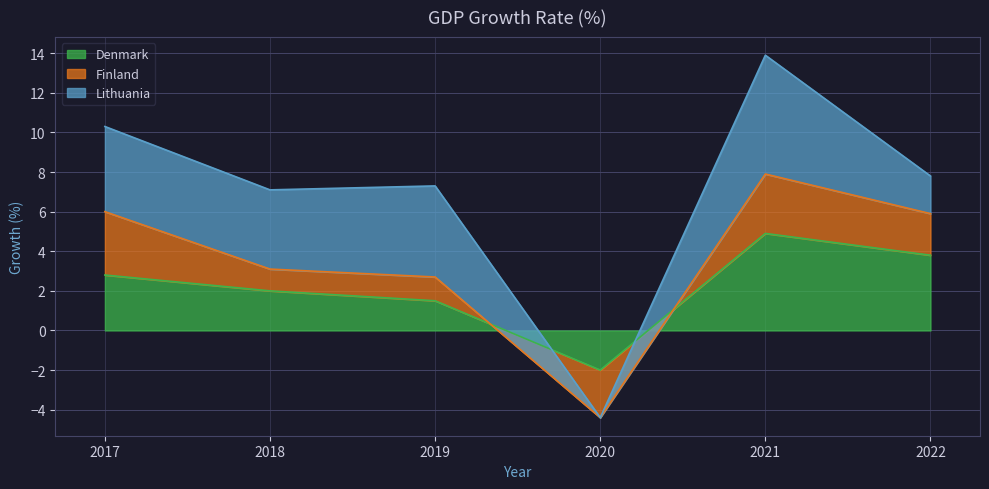

How many data points in Finland are less than 5?

3